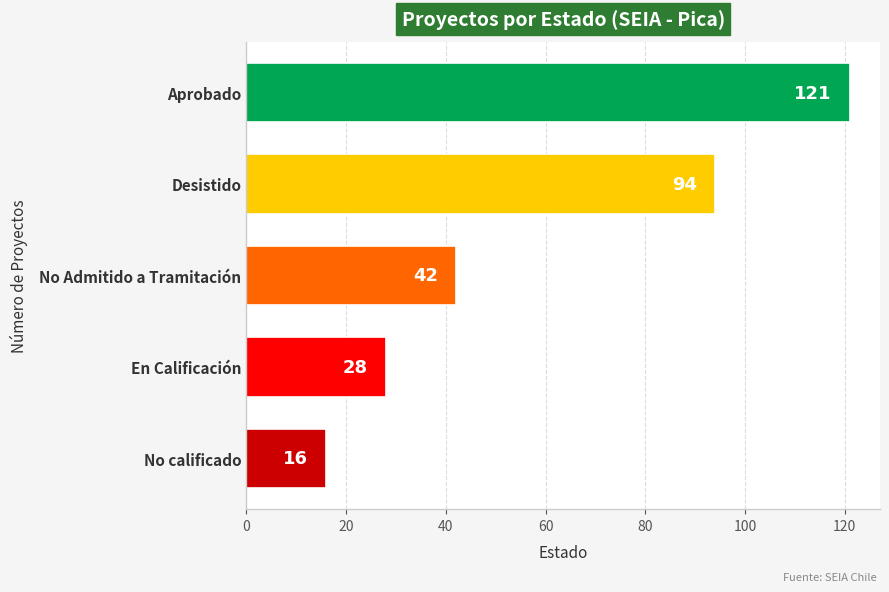

How many series are shown in this chart?

1